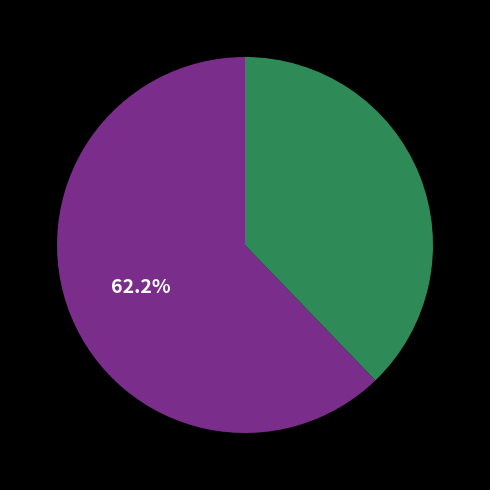

Is there any slice that represents more than half of the pie?

Yes